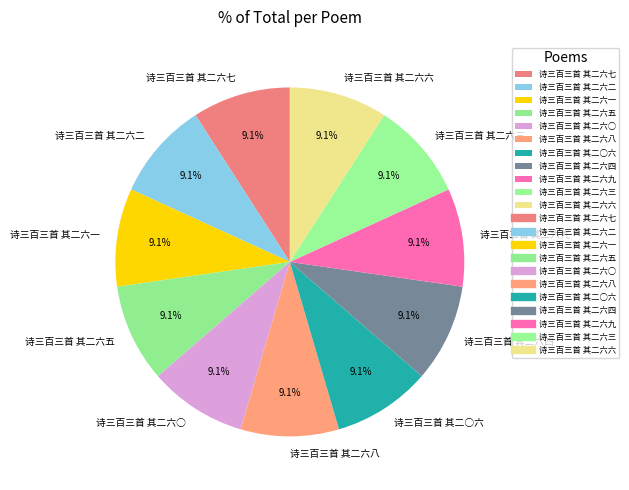

The 诗三百三首 其二六○ slice represents 9% of the pie. True or false?

True